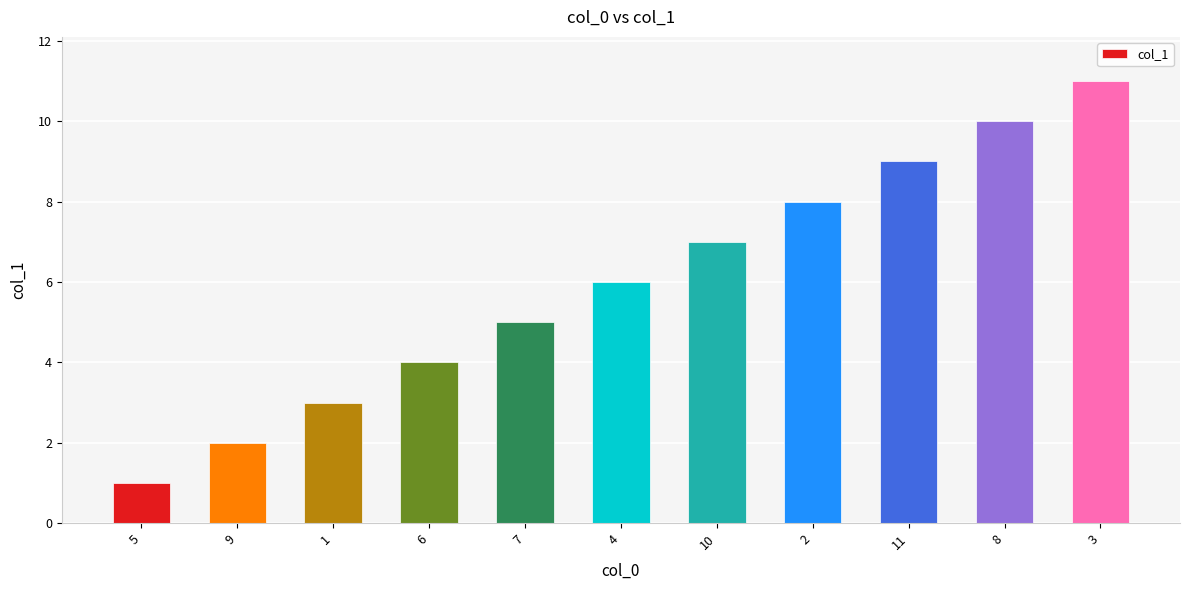

Which label corresponds to the largest value in the chart?

3